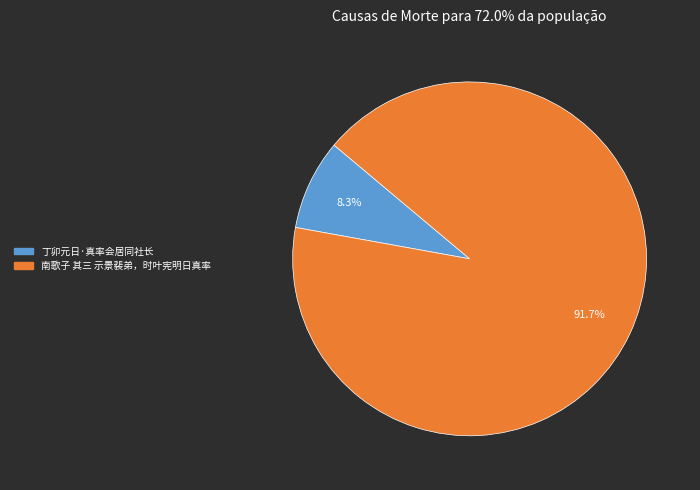

How much of the chart is everything except 丁卯元日·真率会居同社长?

91.7%